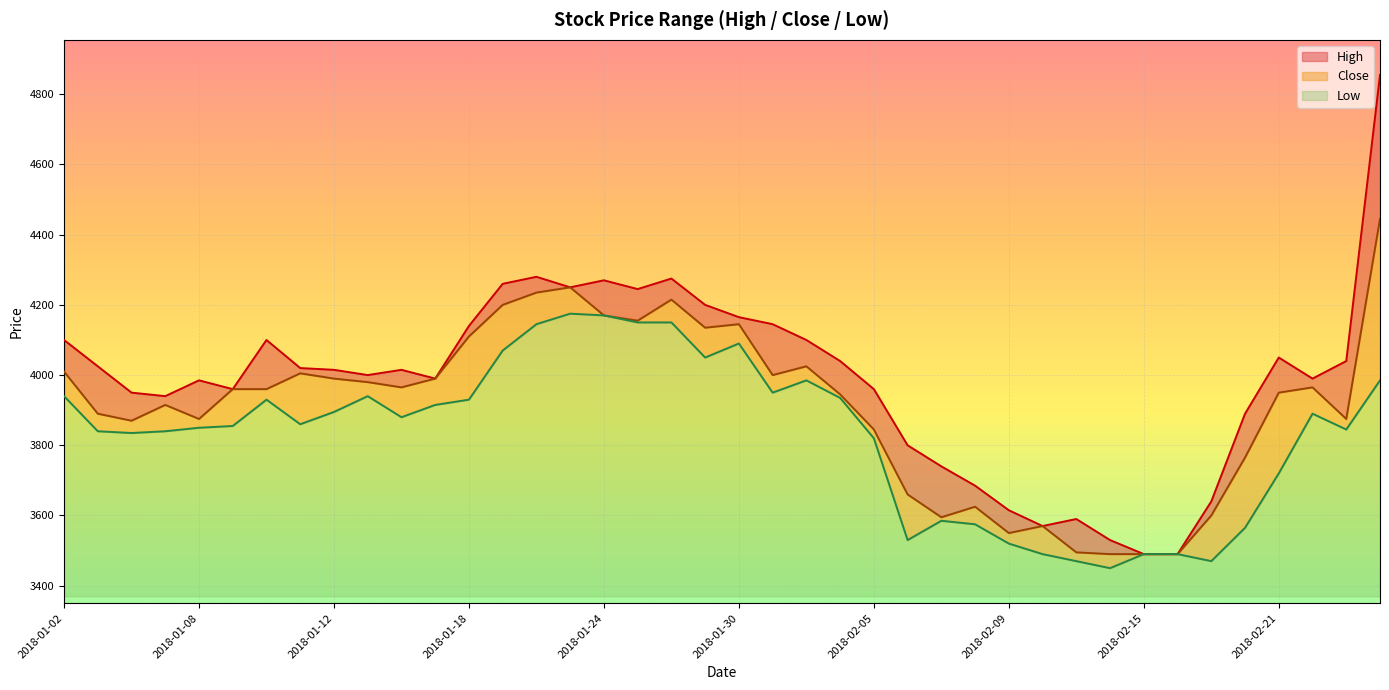

At which label does Low first exceed 3880?

2018-01-02